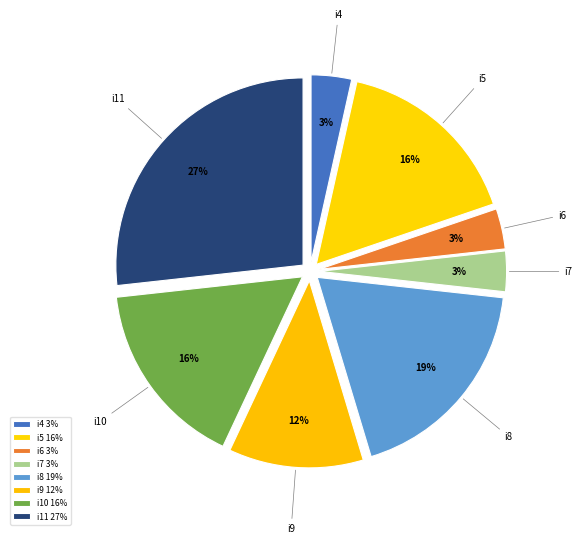

Do i7 and i5 together represent more than half of the pie?

No